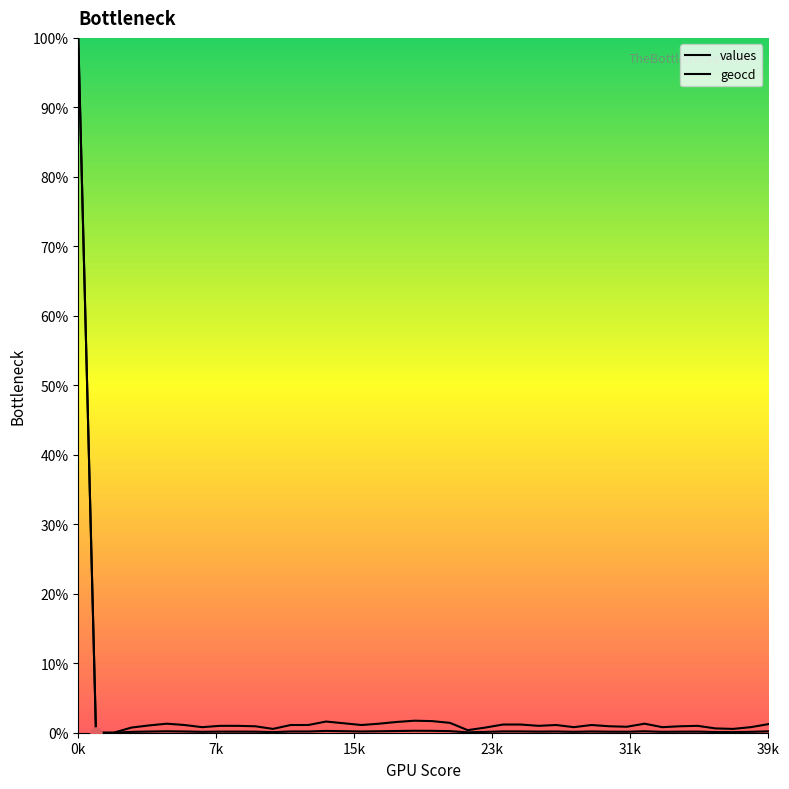

How many lines are shown in the chart?

2